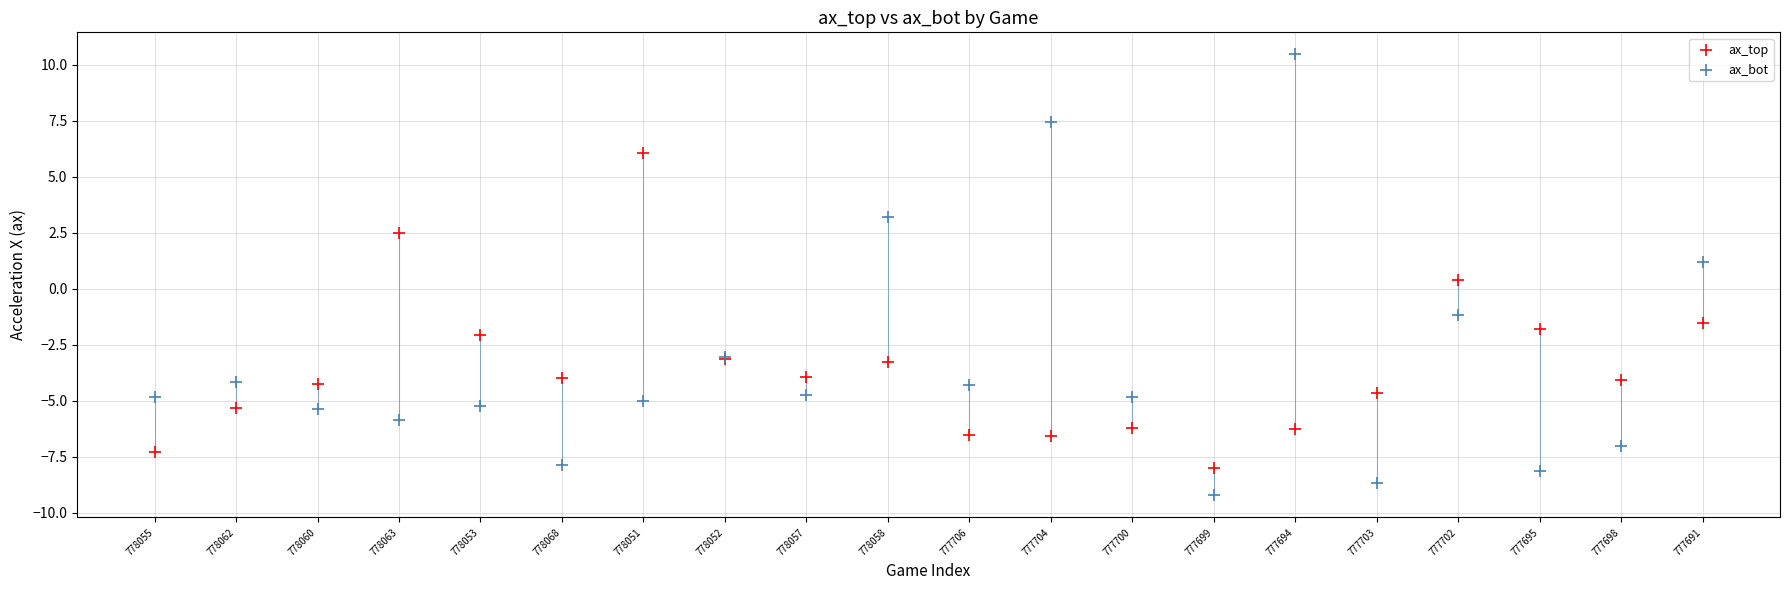

Which series contains the lowest Y value?

ax_bot